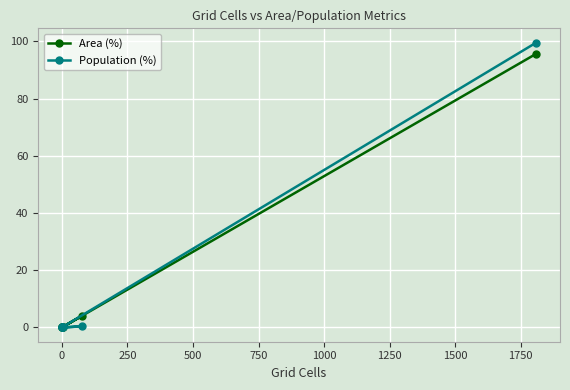

Between −250 and 1000, which series saw the biggest shift?

Population (%)